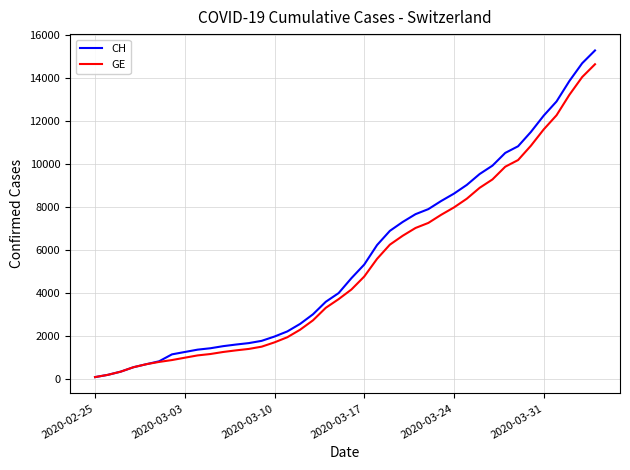

Which series has the largest range (max minus min)?

CH